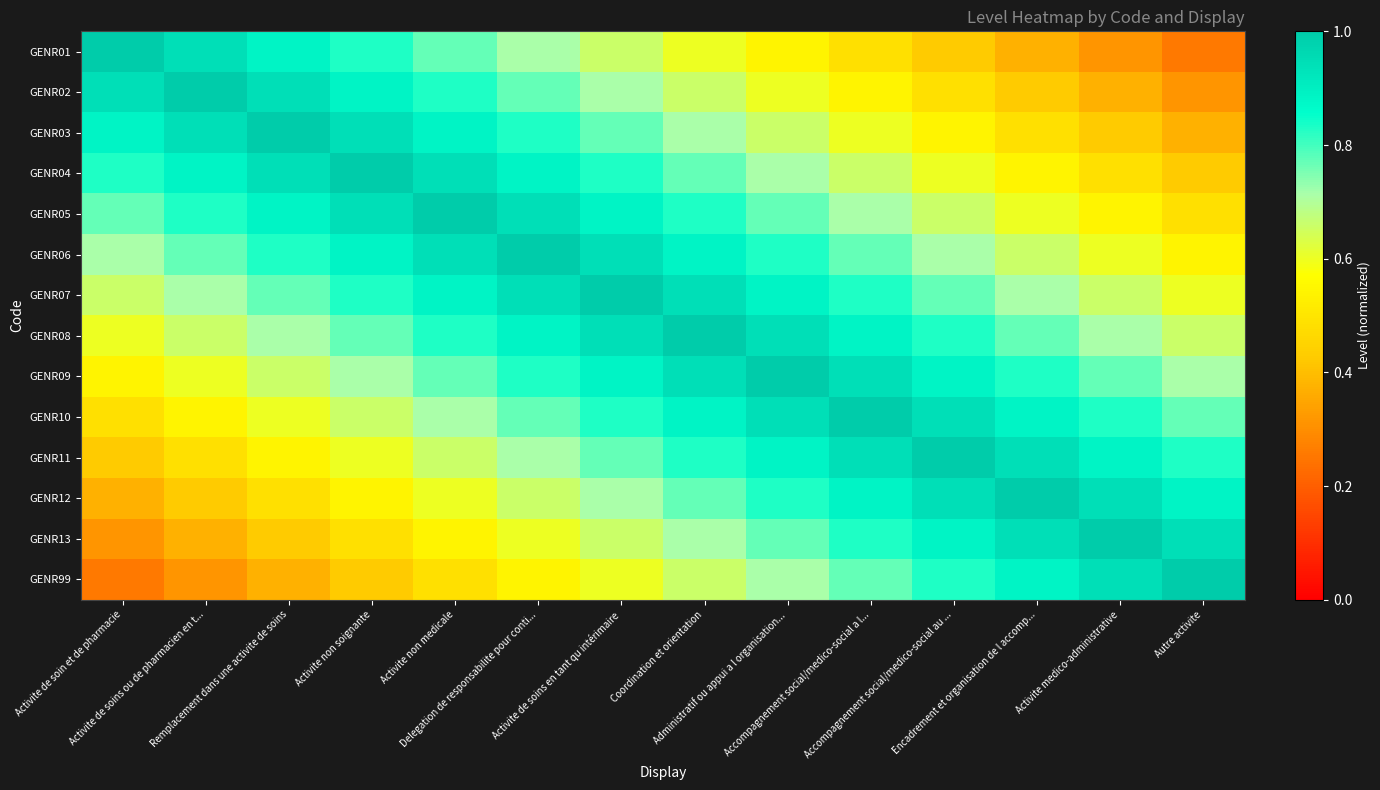

What is the greatest value displayed?

1.0